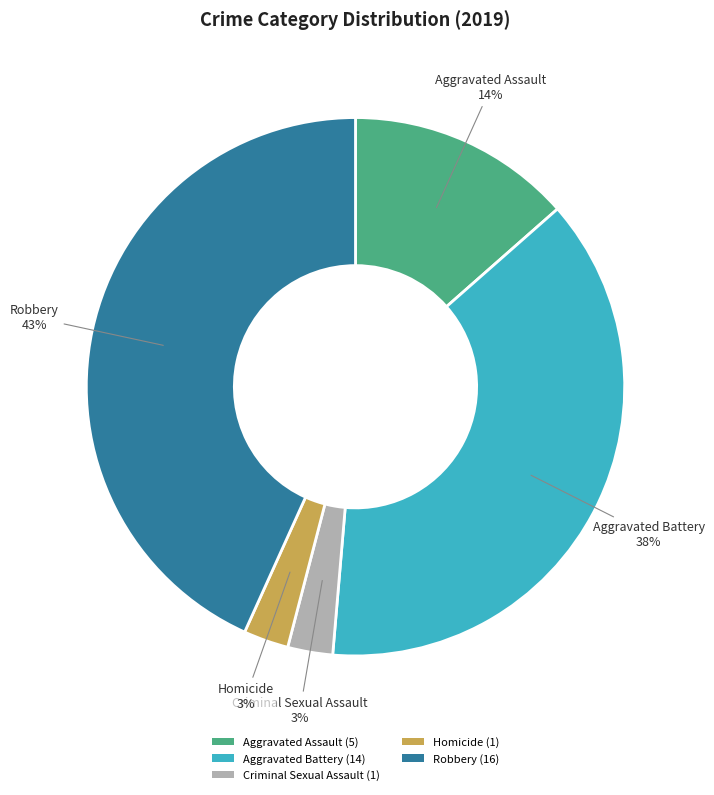

Does Aggravated Assault represent more than half of the total?

No